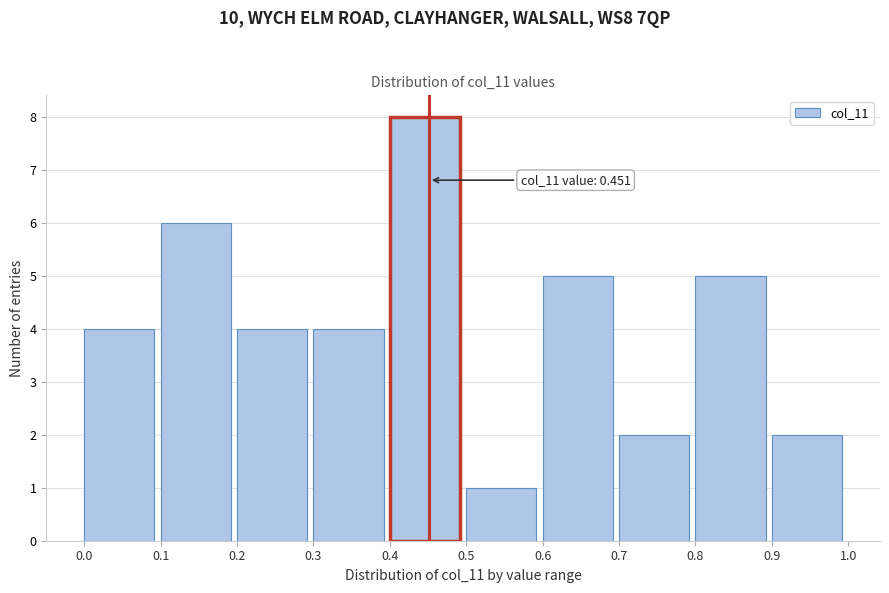

Over which range of the x-axis is the bar tallest?

0.4 to 0.5